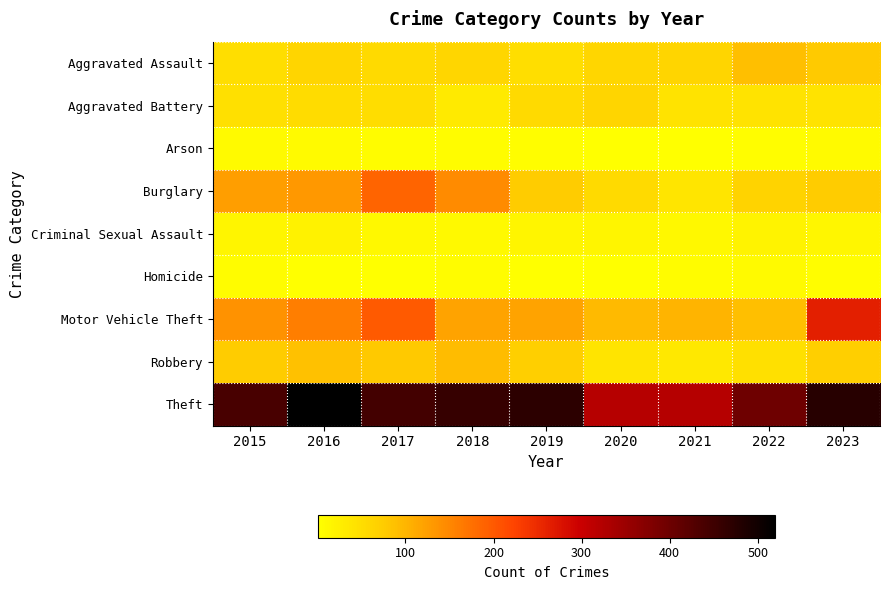

At 2020, list the series in order from largest to smallest.

Theft, Motor Vehicle Theft, Aggravated Battery, Aggravated Assault, Burglary, Robbery, Criminal Sexual Assault, Arson, Homicide